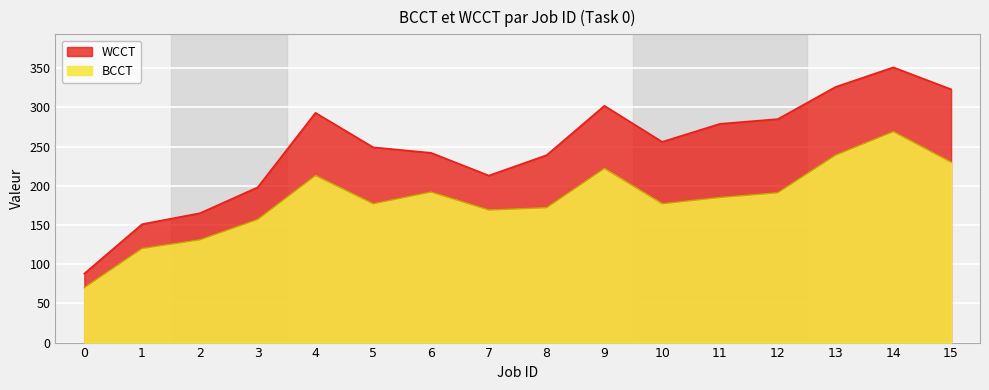

What are all the series names shown in the legend?

BCCT, WCCT